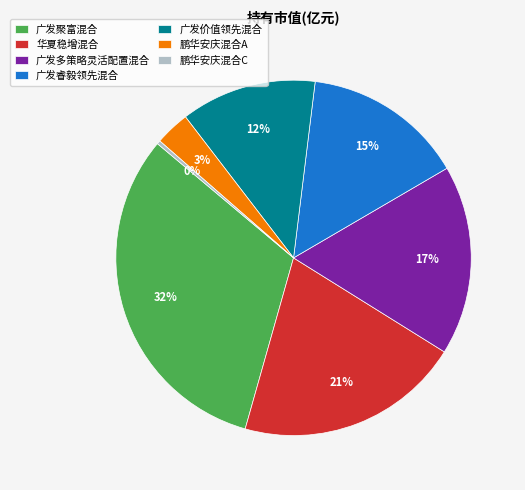

To the nearest percent, what is the combined percentage of 华夏稳增混合 and 鹏华安庆混合C?

21%